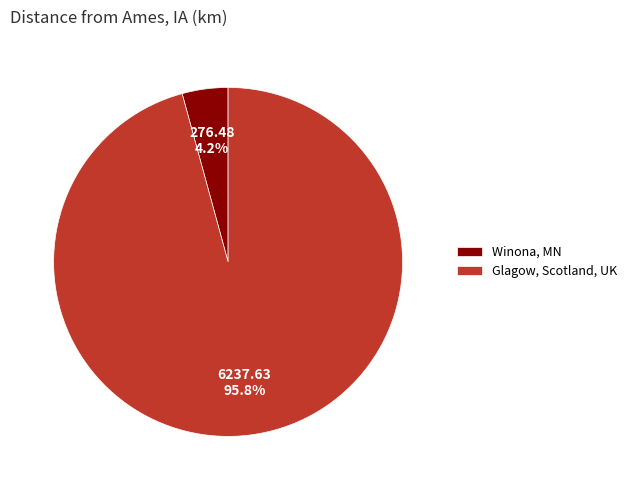

Which category has the biggest portion of the pie?

Glagow, Scotland, UK